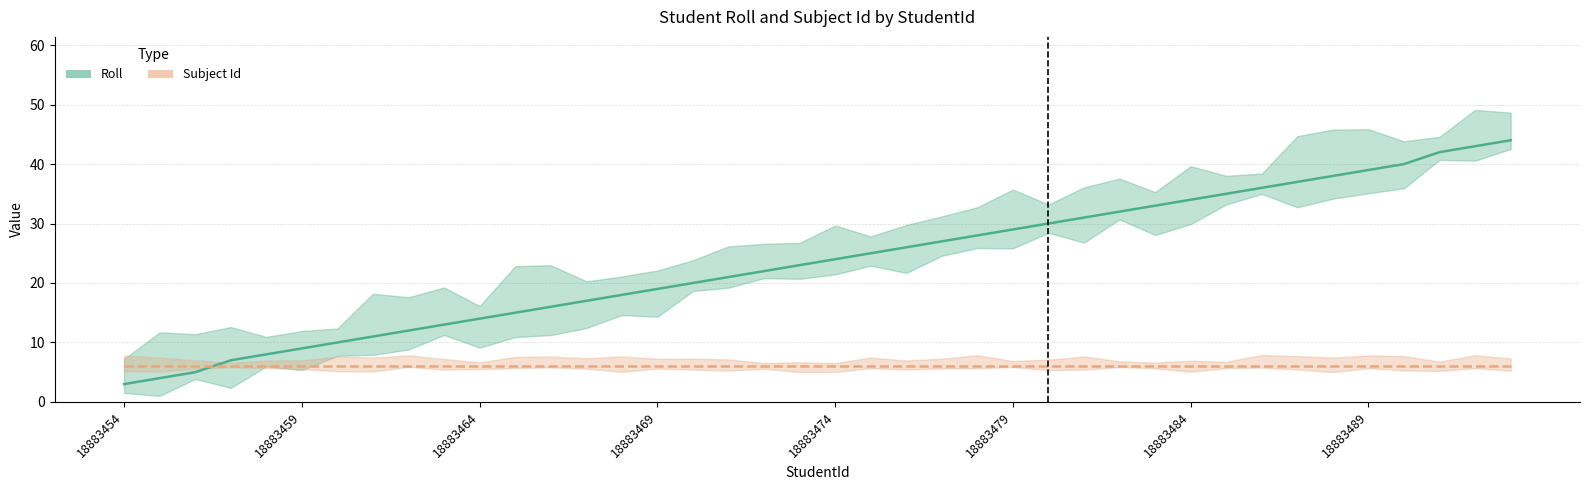

What are all the series names shown in the legend?

Roll, Subject Id